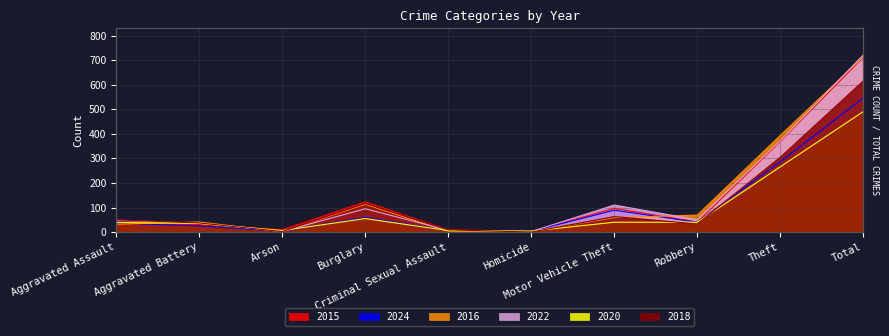

What is the label of the 10th point from the left?

Total